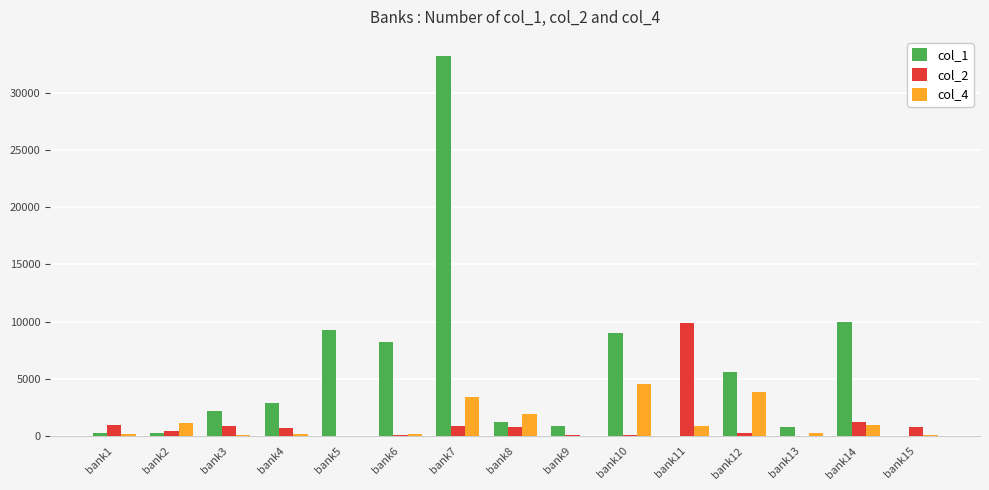

Which category has the highest value across all series?

bank7